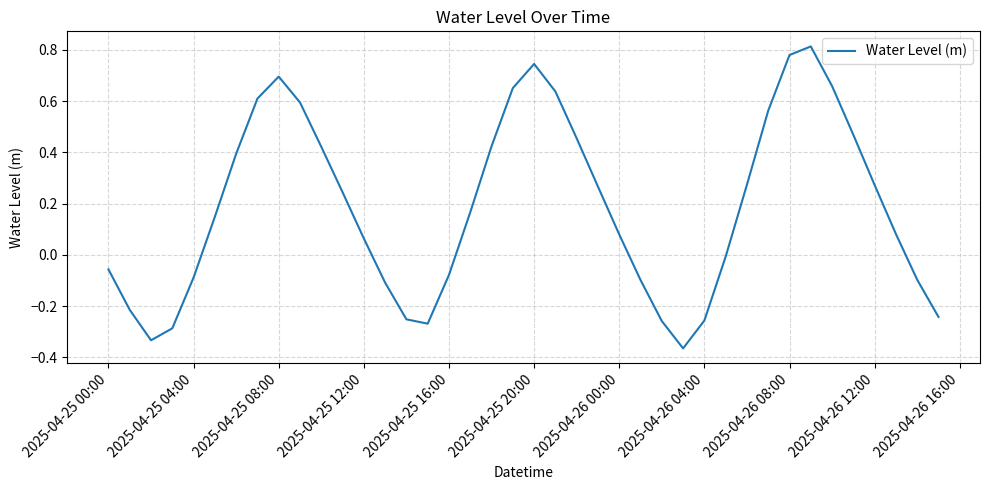

What is the difference between the maximum and minimum values?

1.2